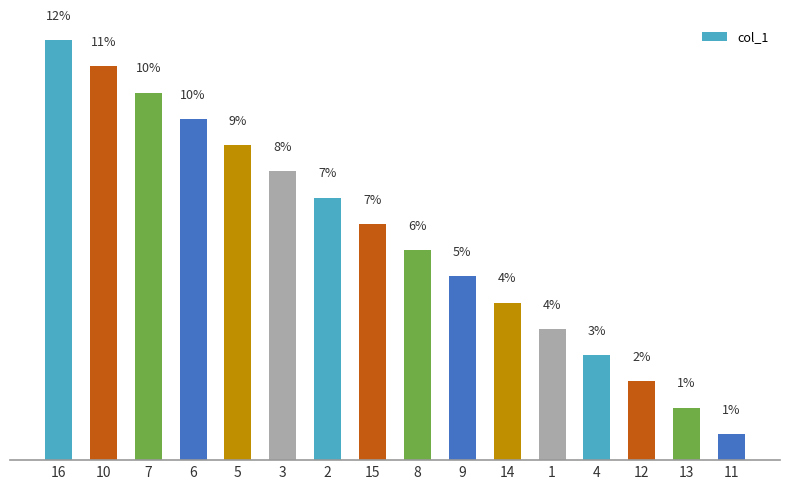

What is the ratio of the value at 14 to the value at 2?

0.6